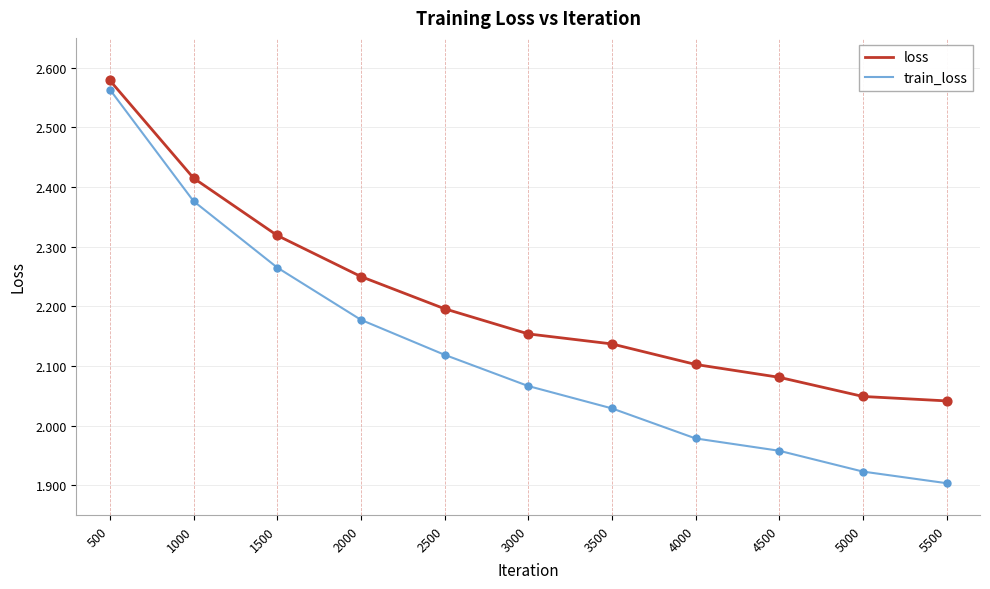

Which series has the largest total across all categories?

loss